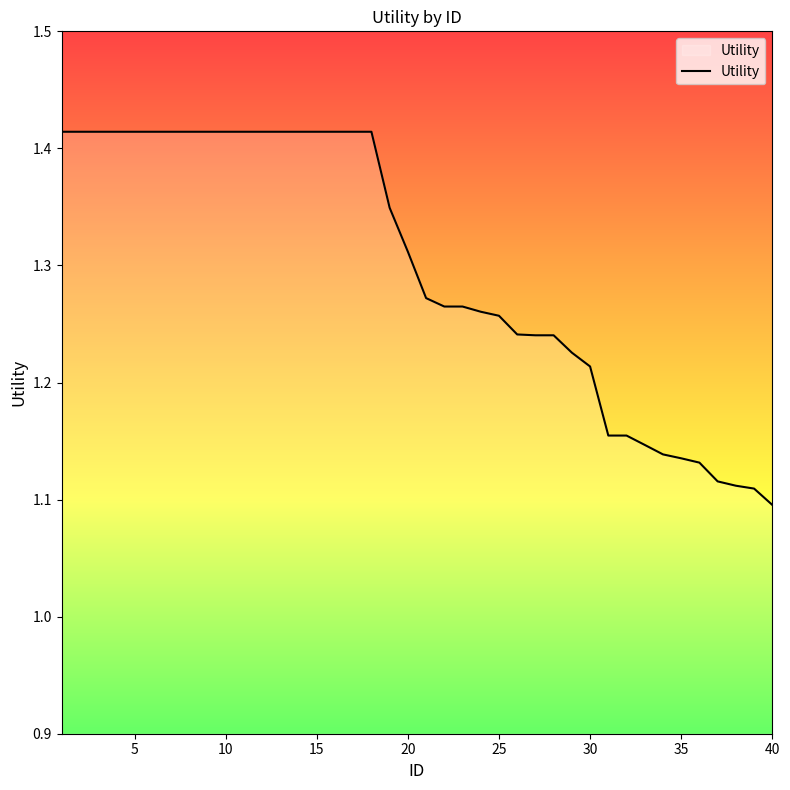

What is the difference between the maximum and minimum values?

0.3